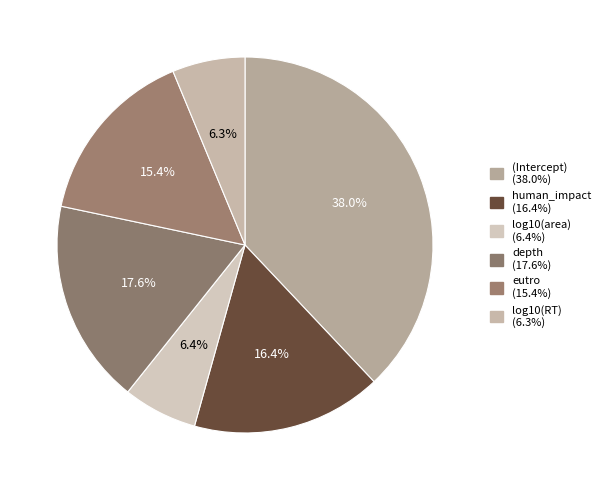

Is it true that depth is 32% of the pie?

False